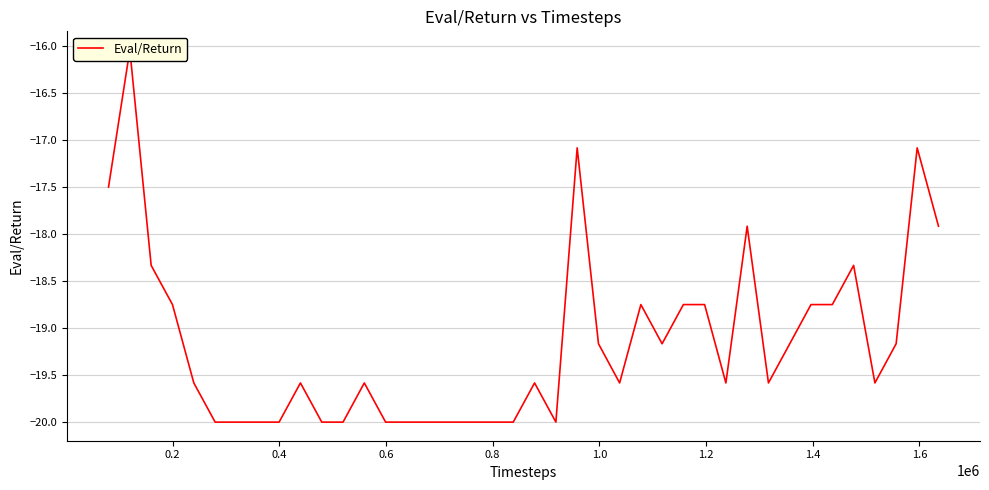

How many data points does each series have?

40